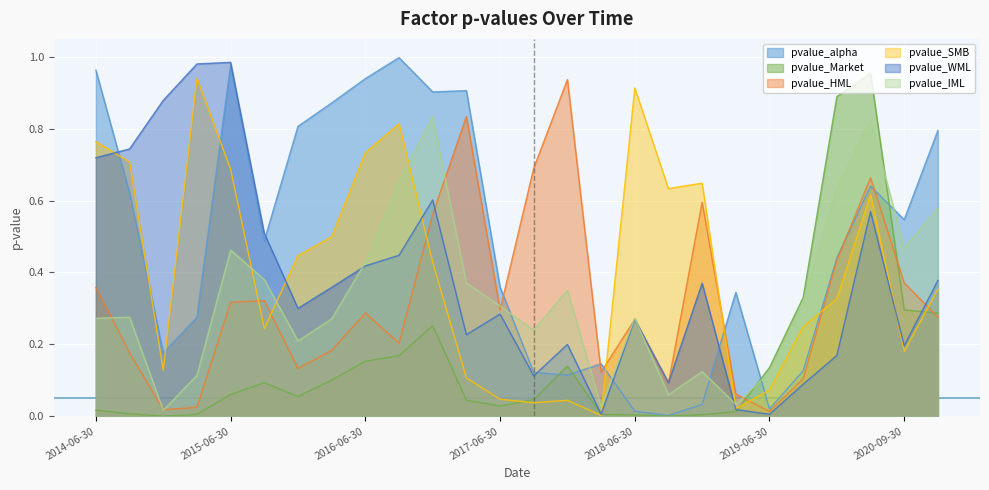

Is the value of pvalue_HML at 2018-03-31 greater than the value of pvalue_WML at 2017-06-30?

No